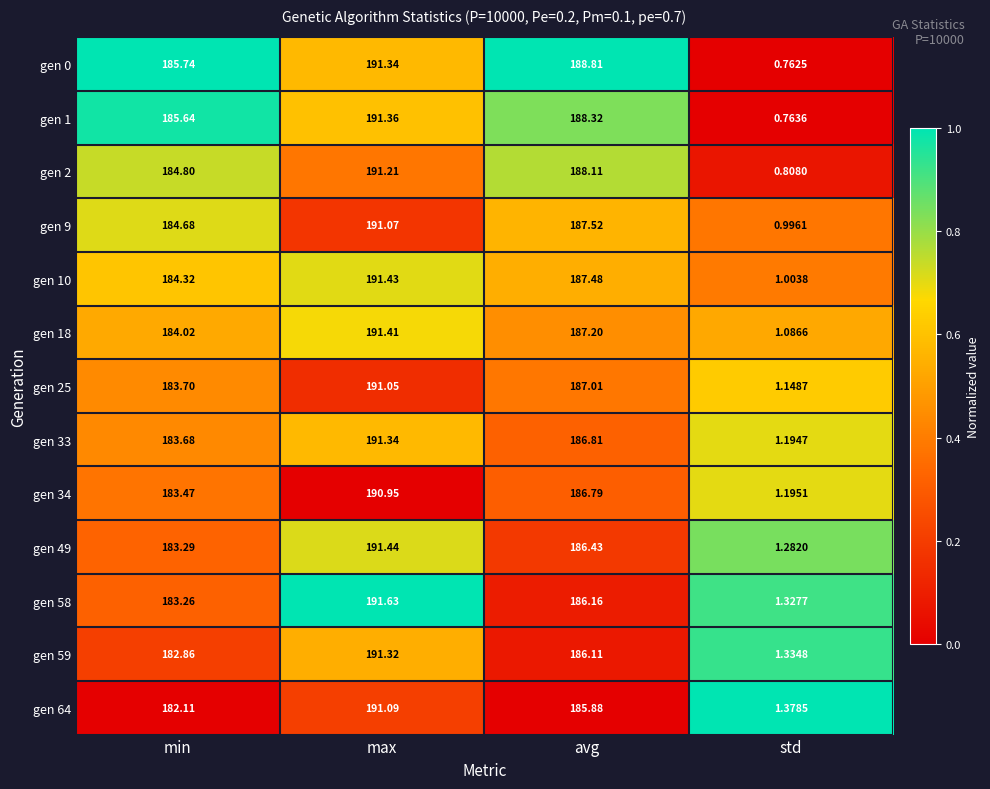

List the labels in order of gen 59 value, largest first.

max, avg, min, std